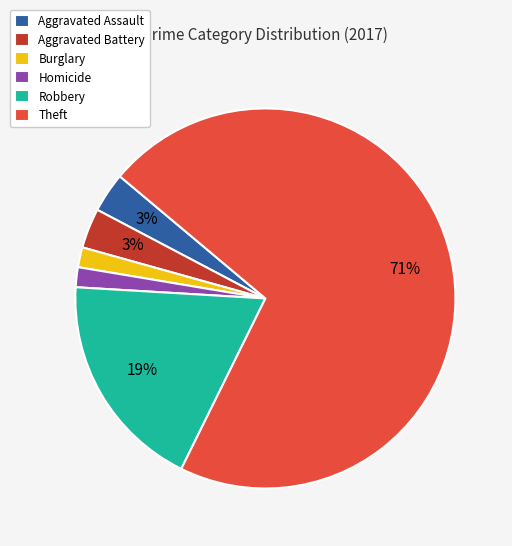

What is the largest slice in the pie chart?

Theft